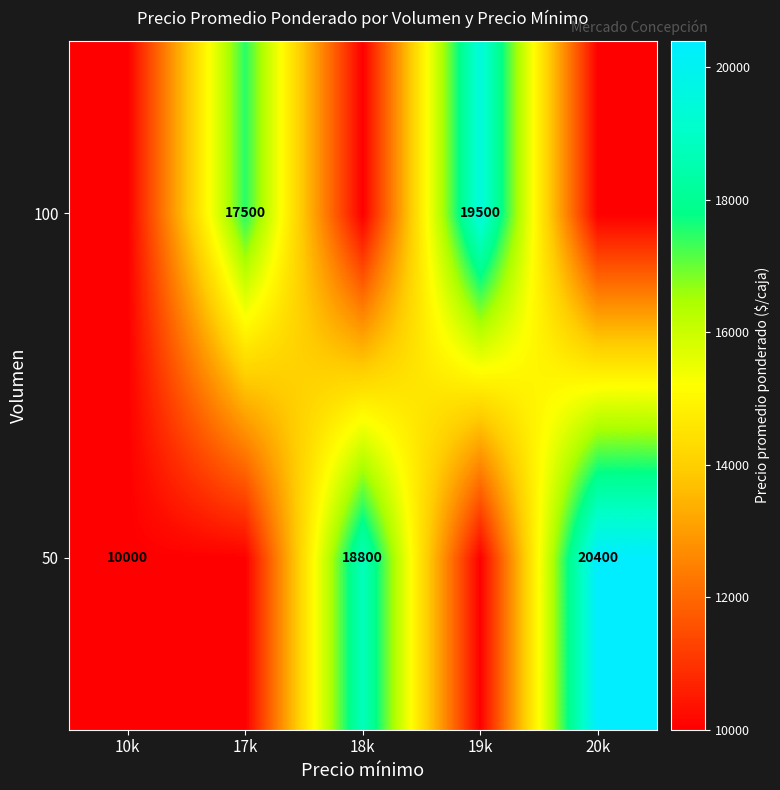

At how many categories does at least one series exceed 17613?

3